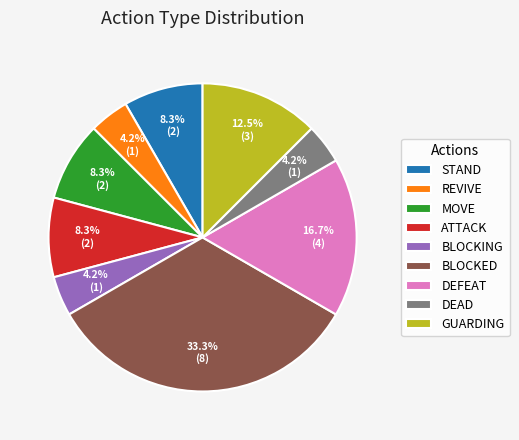

What is the largest slice in the pie chart?

BLOCKED